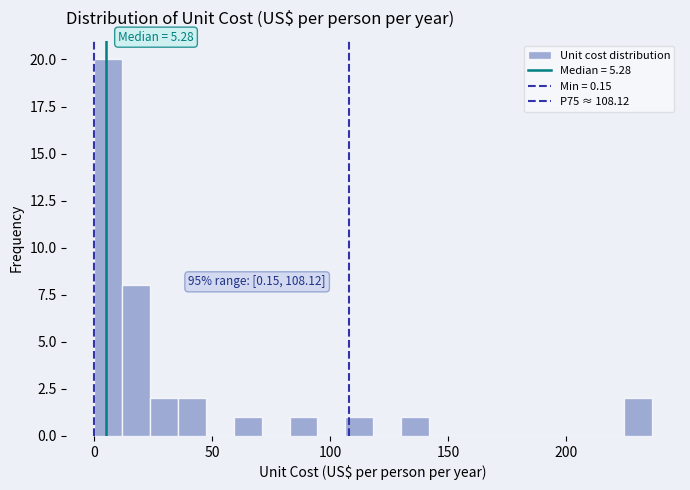

Around what value on the x-axis is the tallest bar? Give the approximate position of its centre, as read against the axis.

5